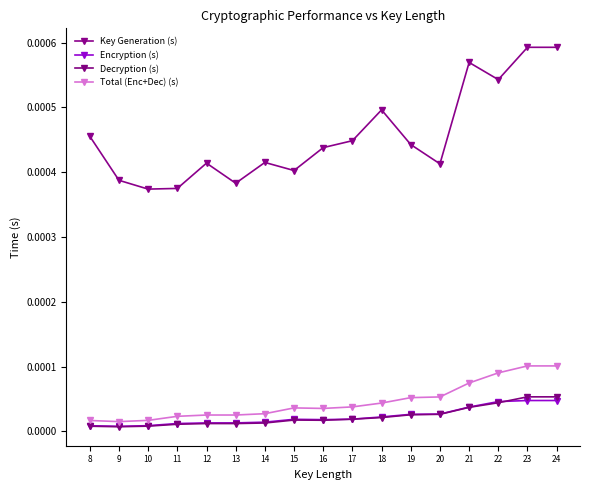

Between 12 and 10, which is larger?

12